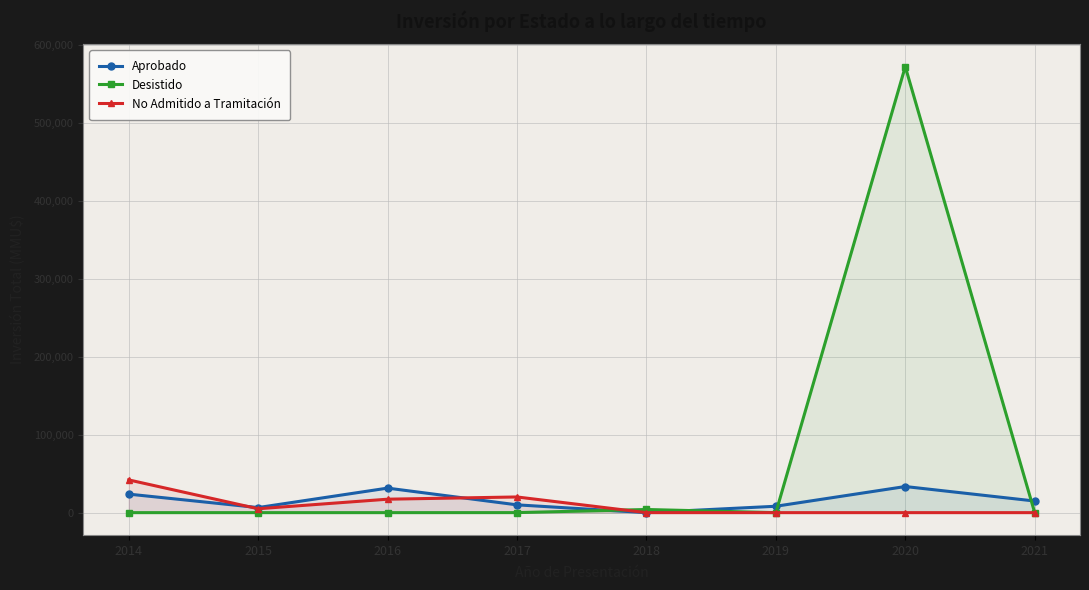

Where is Aprobado nearest to the value 16750?

2021